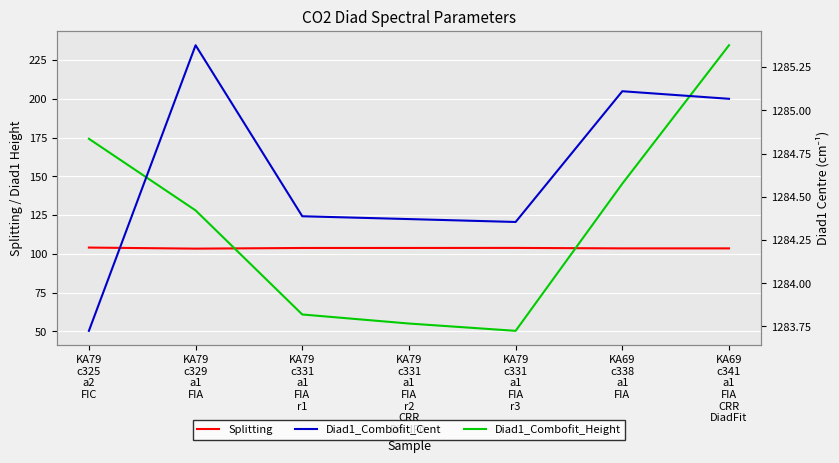

What is the total value across all series at KA69
c338
a1
FIA?

1534.0